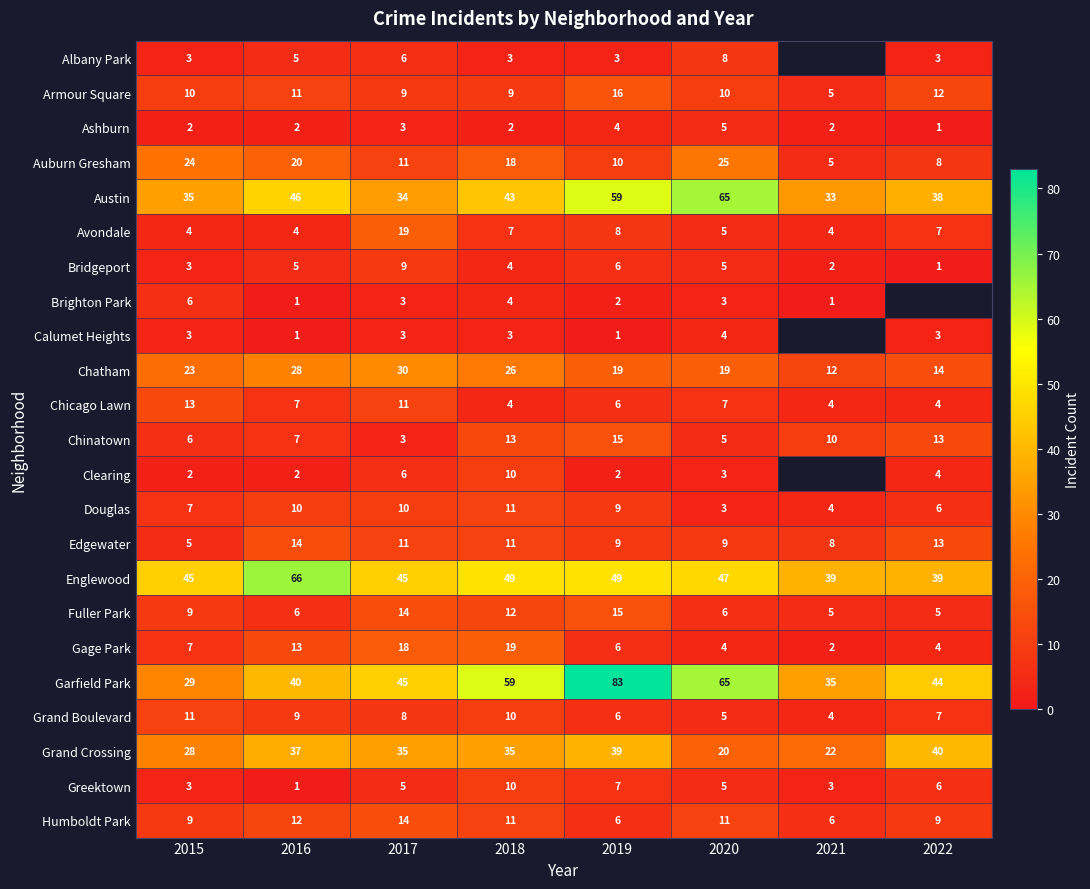

Which has a higher value, 2020 or 2018?

2020